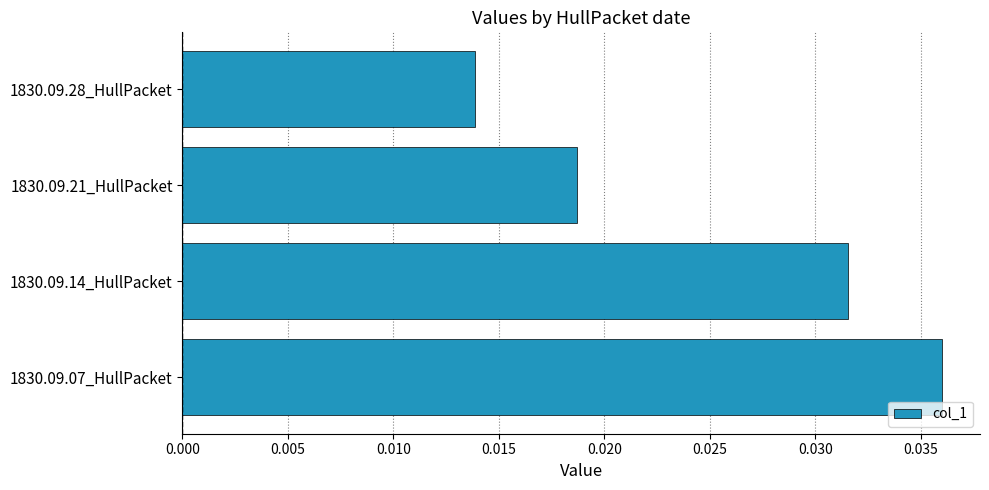

List the labels in order of value, smallest first.

1830.09.28_HullPacket, 1830.09.21_HullPacket, 1830.09.14_HullPacket, 1830.09.07_HullPacket